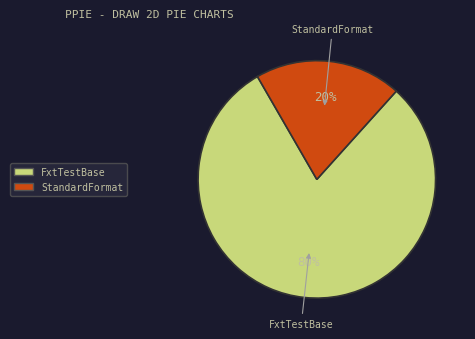

To the nearest percent, what is the difference between the largest and smallest slice percentages?

60%